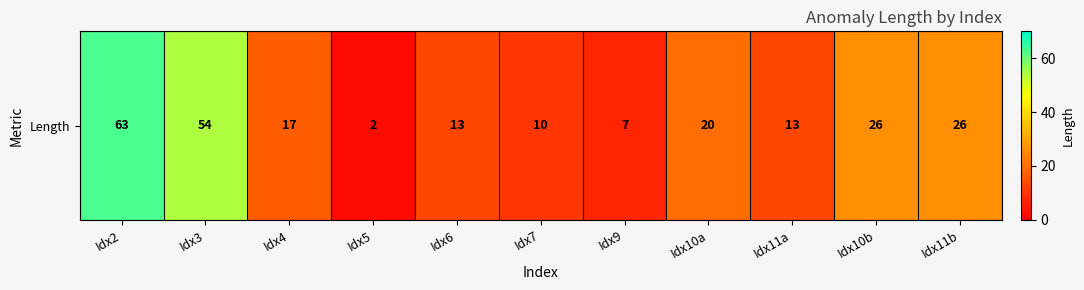

Is it true that the value at Idx4 is 17?

True